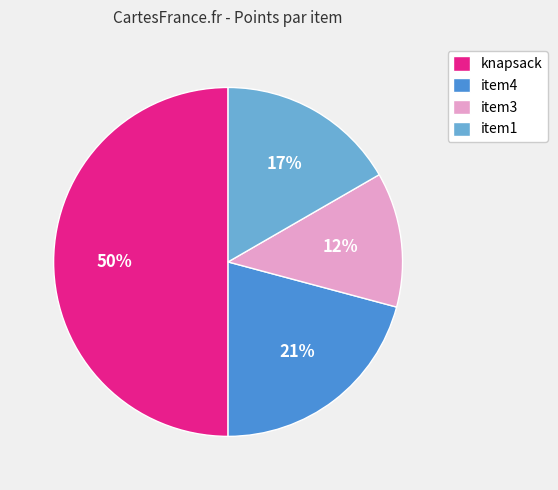

Which has a higher value, item4 or item3?

item4